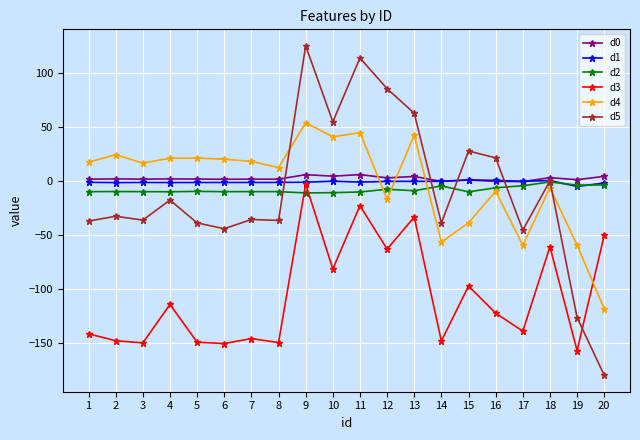

How many times do d4 and d2 cross each other?

3